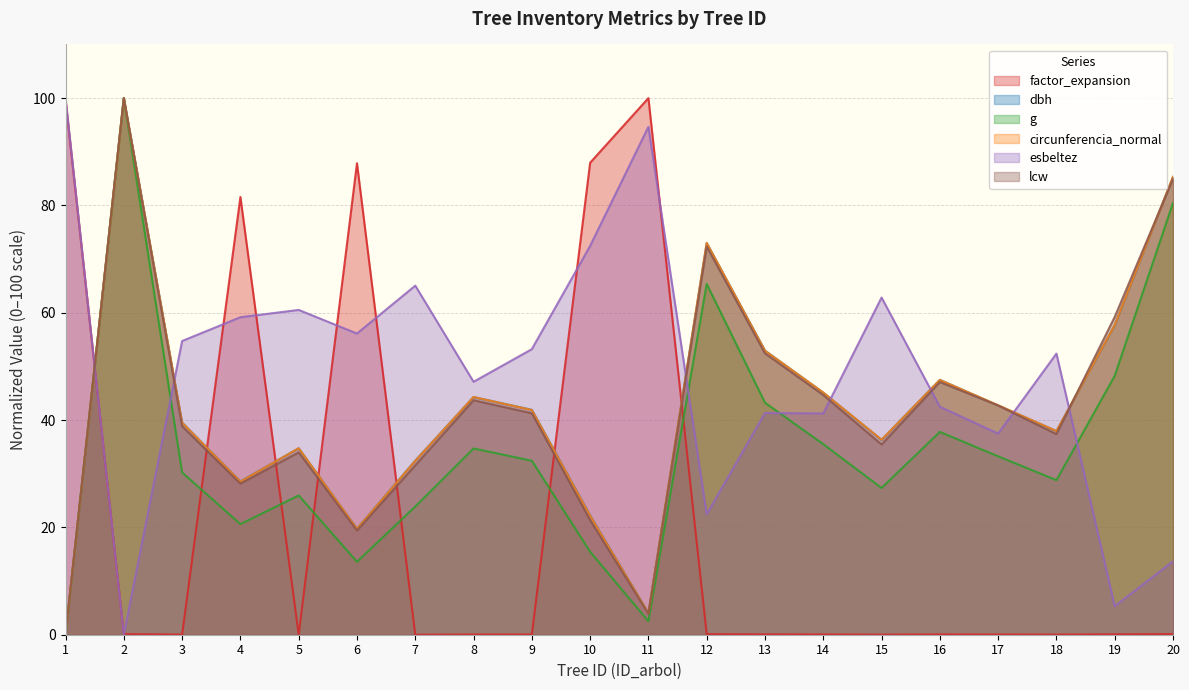

In g, how many points are higher than both neighbors (excluding endpoints)?

5